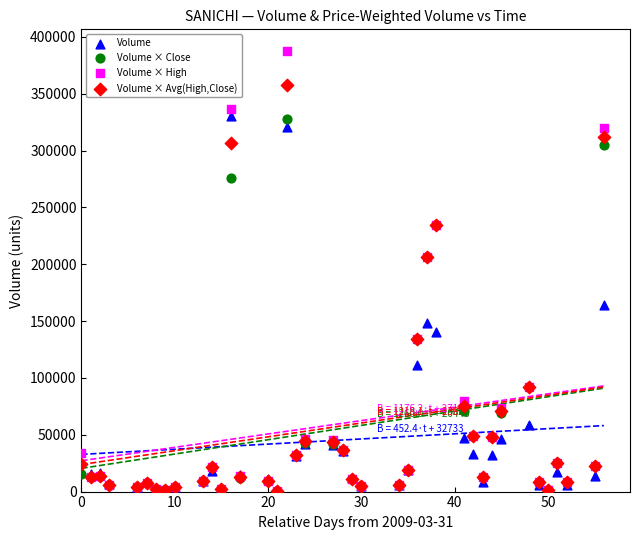

In the Volume × Avg(High,Close) series, what Y value is closest to 178934?

206643.8